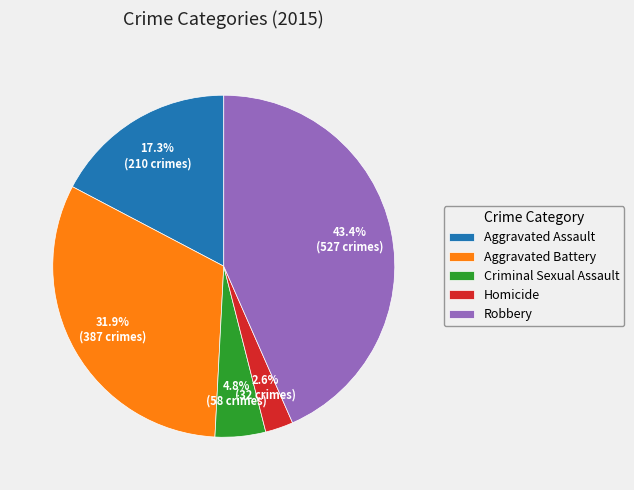

What is the total percentage of Robbery and Aggravated Battery?

75.3%